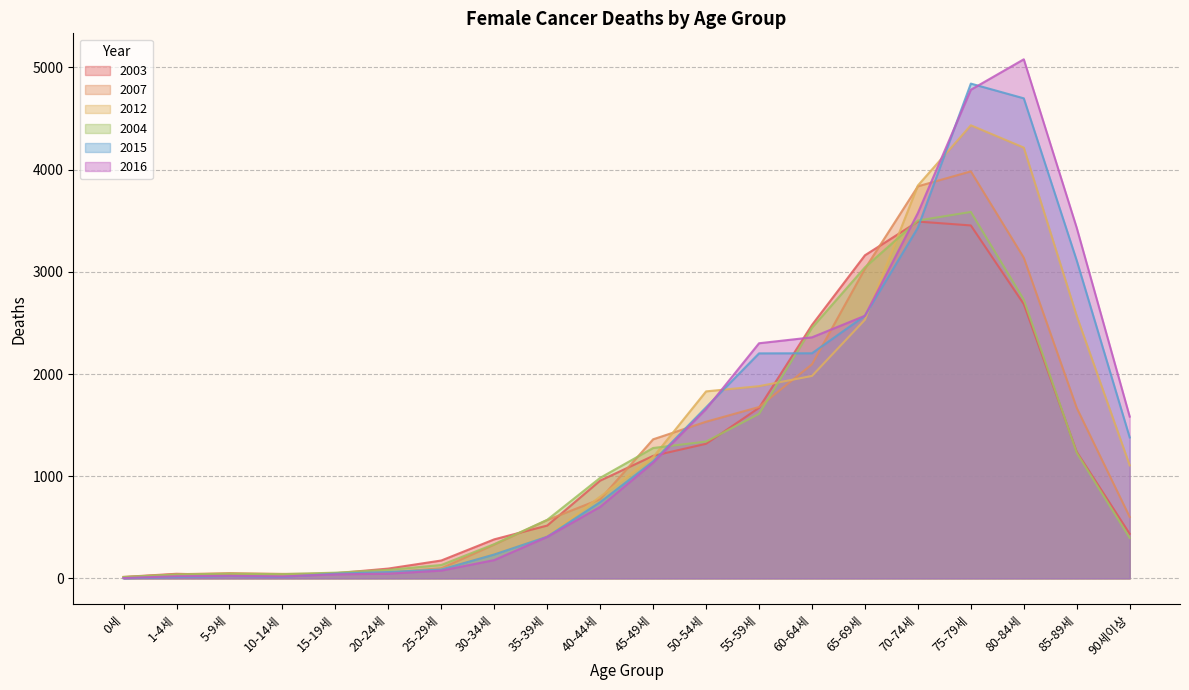

At which category does the chart reach its minimum across all series?

0세